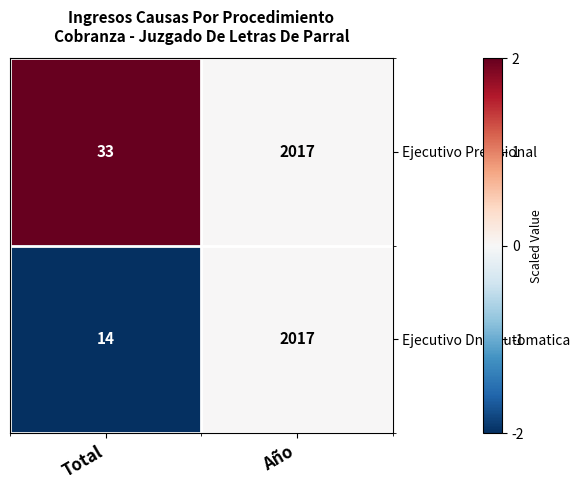

What is the lowest value of the Ejecutivo Previsional series?

33